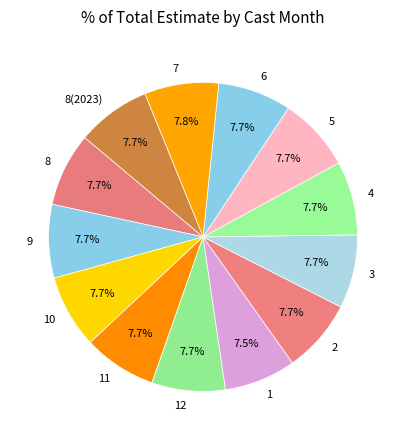

Is there any slice that represents more than half of the pie?

No